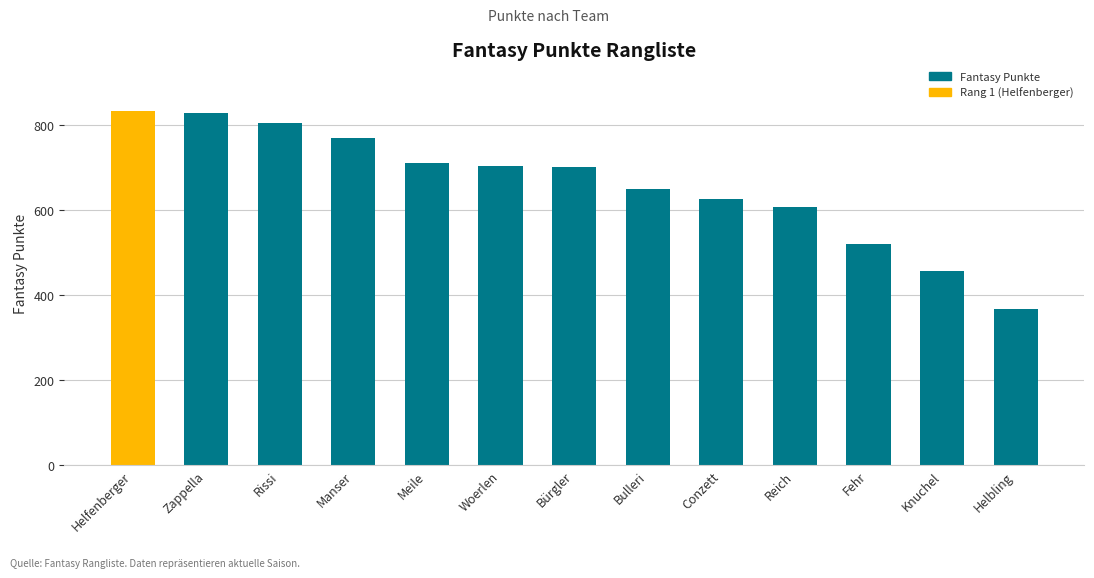

Between Meile and Fehr, which is larger?

Meile